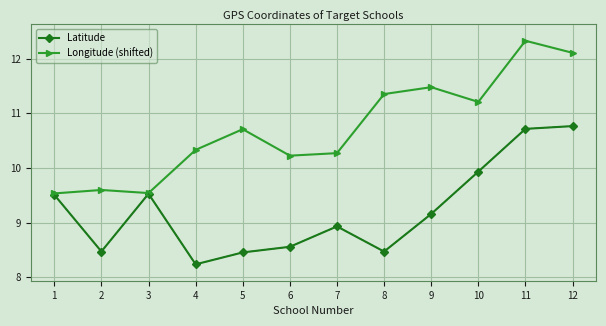

Where is the first local maximum for Latitude?

3